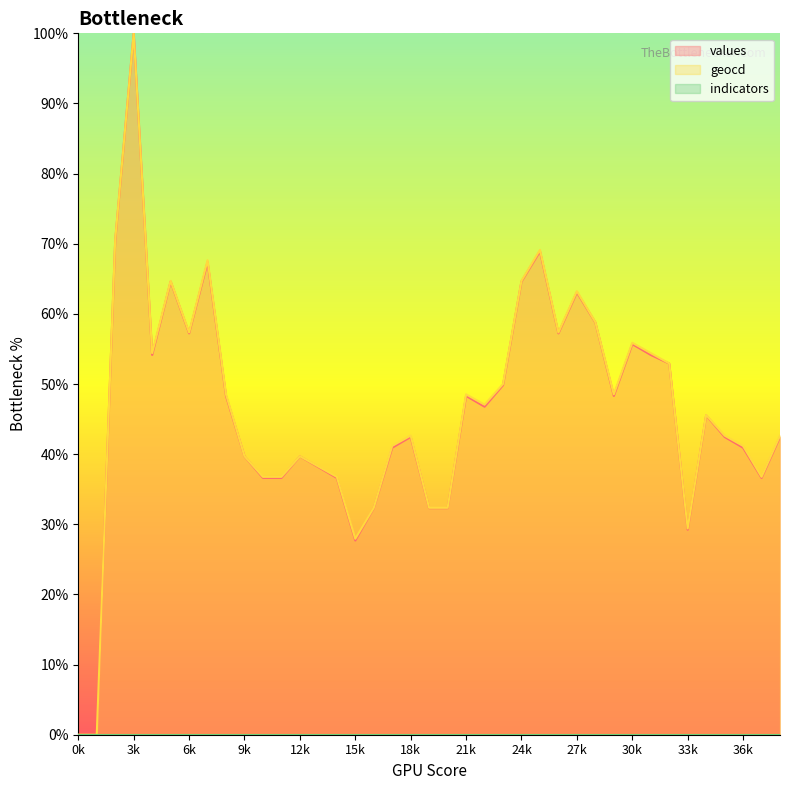

What is the average value of the values series?

46.2